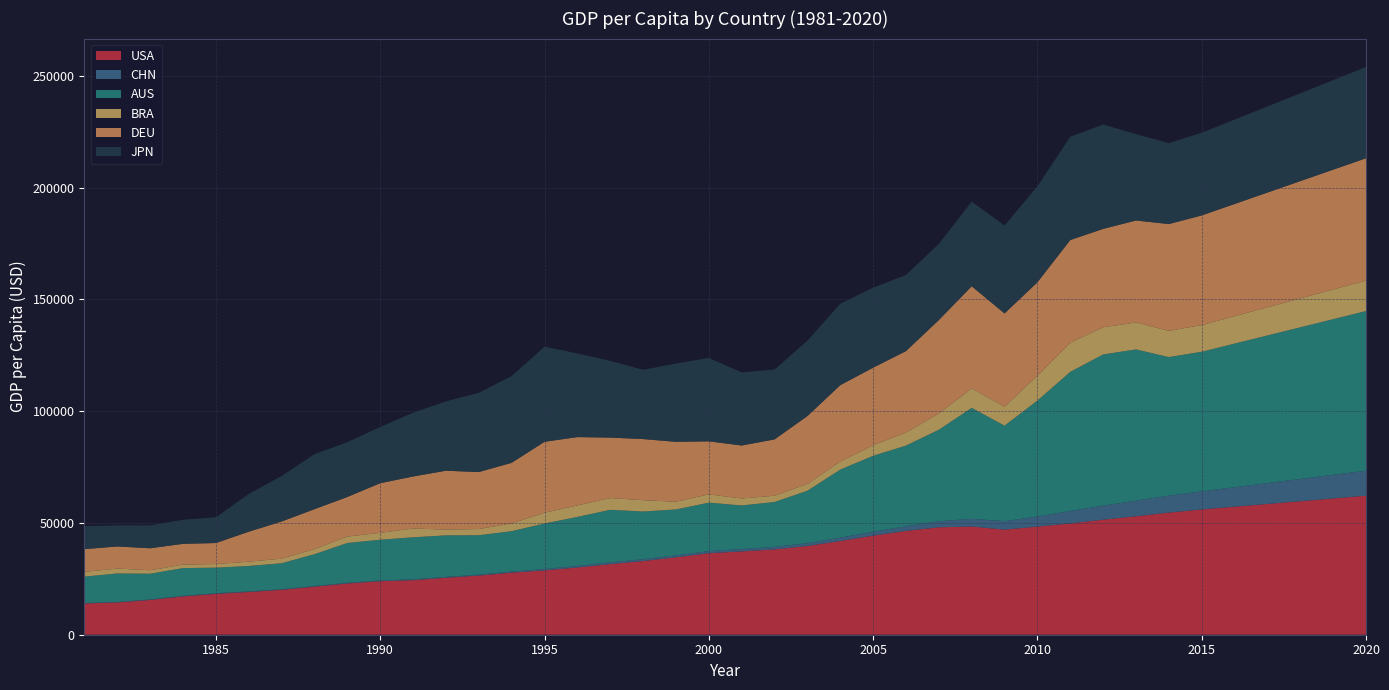

Reading right to left, transcribe all the data shown in this chart.

USA: 2020=62174.4	2019=60946.5	2018=59718.7	2017=58490.8	2016=57262.9	2015=56035.1	2014=54629.5	2013=52980.0	2012=51456.7	2011=49781.4	2010=48374.1	2009=47001.6	2008=48401.4	2007=48061.5	2006=46437.1	2005=44307.9	2004=41921.8	2003=39677.2	2002=38166.0	2001=37273.6	2000=36449.9	1999=34620.9	1998=32949.2	1997=31572.7	1996=30068.2	1995=28782.2	1994=27776.6	1993=26464.9	1992=25493.0	1991=24405.2	1990=23954.5	1989=22922.4	1988=21483.2	1987=20100.9	1986=19115.1	1985=18269.4	1984=17134.3	1983=15561.4	1982=14439.0	1981=13993.2
CHN: 2020=11193.6	2019=10575.0	2018=9956.4	2017=9337.8	2016=8719.2	2015=8100.6	2014=7590.0	2013=6991.9	2012=6264.6	2011=5574.2	2010=4514.9	2009=3800.5	2008=3441.2	2007=2673.3	2006=2082.2	2005=1740.1	2004=1498.2	2003=1280.6	2002=1141.8	2001=1047.5	2000=954.6	1999=869.7	1998=825.5	1997=778.9	1996=707.0	1995=607.6	1994=471.8	1993=375.8	1992=364.8	1991=331.5	1990=316.2	1989=309.3	1988=282.1	1987=250.3	1986=280.1	1985=292.5	1984=248.9	1983=223.7	1982=201.8	1981=195.6
AUS: 2020=71424.2	2019=69628.1	2018=67832.0	2017=66036.0	2016=64239.9	2015=62443.8	2014=61979.9	2013=67652.7	2012=67646.1	2011=62216.5	2010=51845.7	2009=42715.1	2008=49628.1	2007=40957.8	2006=36084.9	2005=33983.0	2004=30440.9	2003=23440.0	2002=20059.5	2001=19495.1	2000=21665.1	1999=20536.4	1998=21340.1	1997=23522.8	1996=21917.7	1995=20360.2	1994=18079.3	1993=17657.2	1992=18591.2	1991=18836.8	1990=18221.7	1989=17811.0	1988=14261.3	1987=11625.6	1986=11361.3	1985=11434.4	1984=12429.1	1983=11510.1	1982=12758.7	1981=11826.0
BRA: 2020=13623.8	2019=13283.4	2018=12943.0	2017=12602.7	2016=12262.3	2015=11921.9	2014=11726.8	2013=12071.8	2012=12157.3	2011=13039.1	2010=11121.4	2009=8474.9	2008=8706.8	2007=7246.9	2006=5808.3	2005=4730.7	2004=3596.2	2003=3040.5	2002=2805.7	2001=3135.2	2000=3728.5	1999=3461.6	1998=5065.3	1997=5260.5	1996=5144.6	1995=4827.2	1994=3482.5	1993=2774.2	1992=2578.2	1991=3942.4	1990=3071.6	1989=2879.5	1988=2276.2	1987=2064.7	1986=1919.9	1985=1629.3	1984=1560.5	1983=1551.8	1982=2199.7	1981=2106.7
DEU: 2020=54722.1	2019=53589.5	2018=52456.8	2017=51324.2	2016=50191.6	2015=49059.0	2014=47773.9	2013=45600.8	2012=44010.9	2011=45936.1	2010=41788.0	2009=41732.7	2008=45699.2	2007=41814.8	2006=36447.9	2005=34696.6	2004=34165.9	2003=30360.0	2002=25205.2	2001=23687.3	2000=23718.7	1999=26796.0	1998=27340.7	1997=27045.7	1996=30564.2	1995=31729.7	1994=27087.6	1993=25488.5	1992=26333.5	1991=23269.4	1990=22219.6	1989=17697.2	1988=17863.4	1987=16614.4	1986=13410.9	1985=9393.9	1984=9277.9	1983=9827.0	1982=9876.2	1981=10170.4
JPN: 2020=40836.2	2019=40065.7	2018=39295.1	2017=38524.6	2016=37754.0	2015=36983.5	2014=36194.4	2013=38633.7	2012=46679.3	2011=46203.7	2010=42909.2	2009=39322.6	2008=37865.6	2007=34033.7	2006=34076.0	2005=35781.2	2004=36441.5	2003=33690.9	2002=31235.6	2001=32716.4	2000=37299.6	1999=35004.1	1998=30969.7	1997=34304.1	1996=37422.9	1995=42522.1	1994=38814.9	1993=35451.3	1992=31013.6	1991=28540.8	1990=25123.6	1989=24505.8	1988=24592.8	1987=20355.6	1986=16882.3	1985=11465.7	1984=10786.8	1983=10214.0	1982=9428.9	1981=10212.4